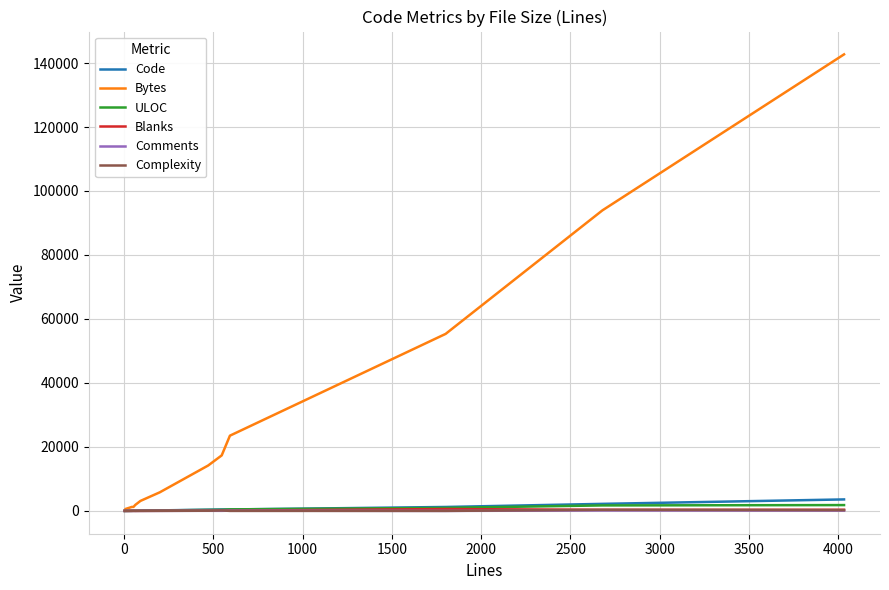

Which series has the largest total across all categories?

Bytes